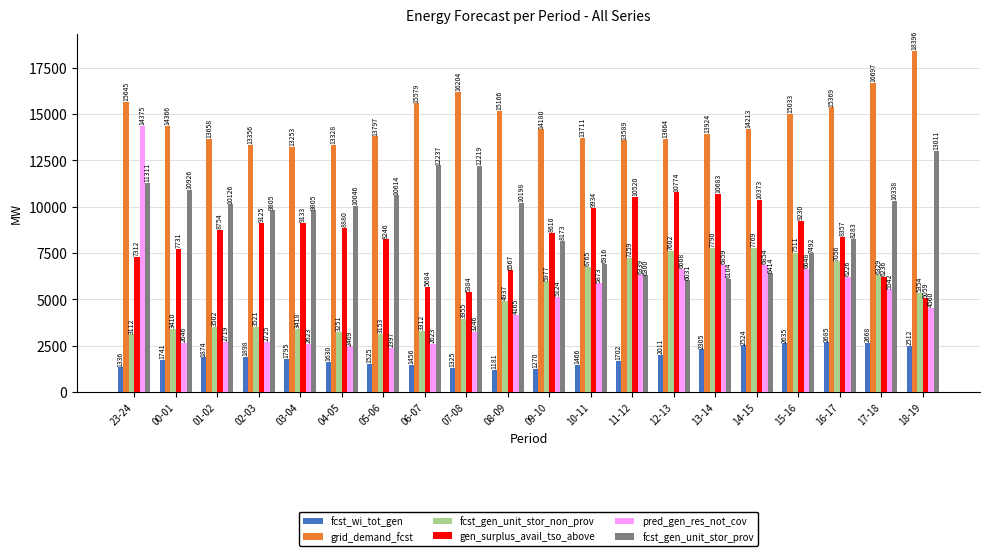

Which category has the highest value across all series?

18-19